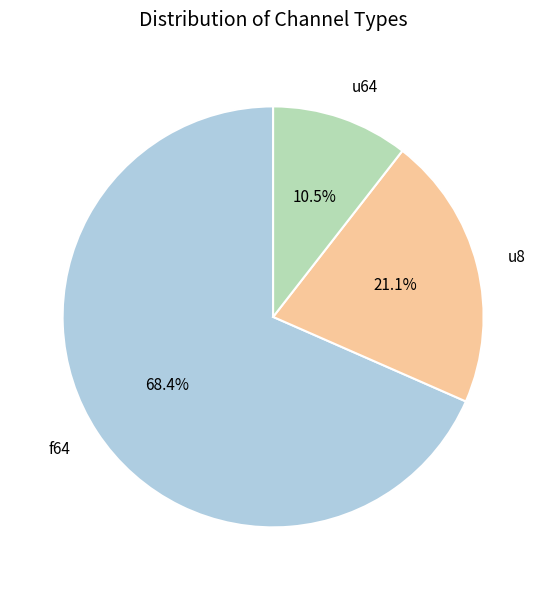

How many slices are in this pie chart?

3